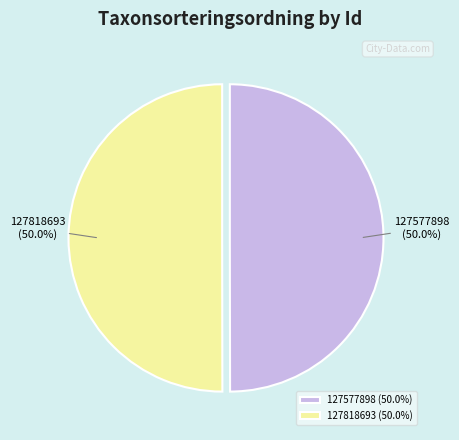

What percentage do 127818693 and 127577898 together represent?

100.0%